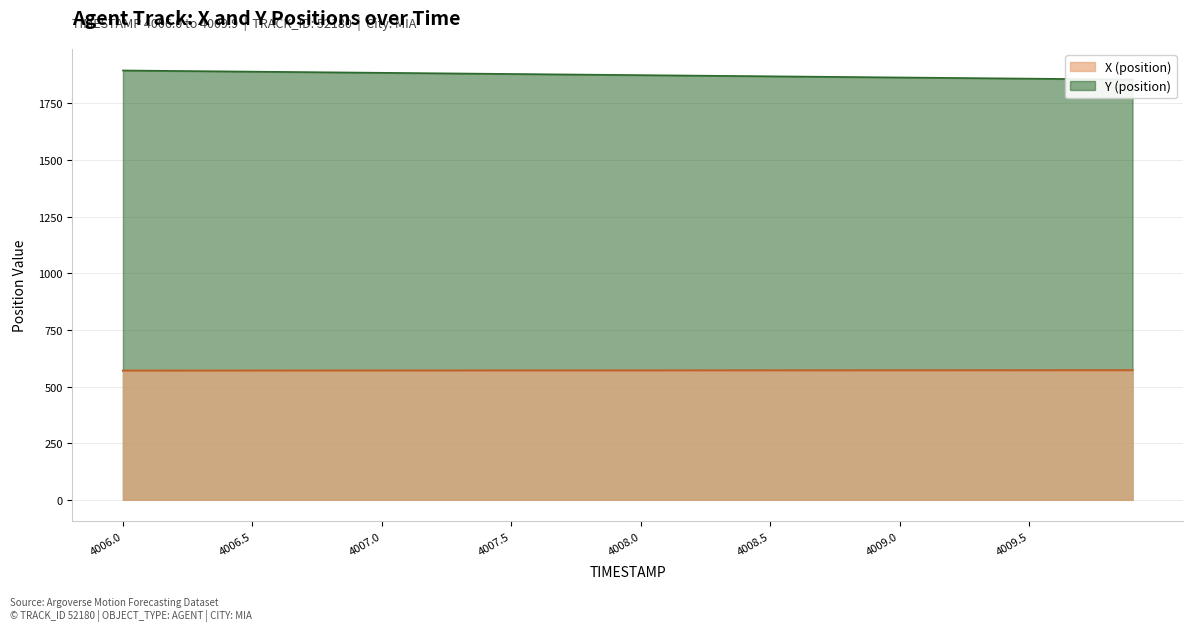

What is the difference between the highest and lowest values at 4006.7?

1317.8